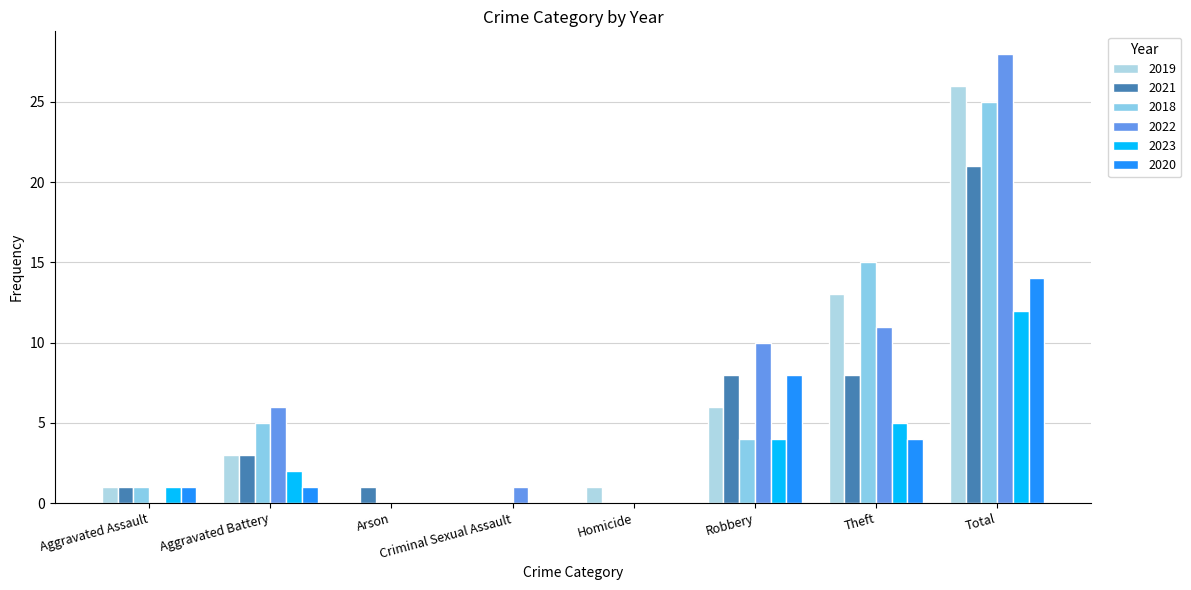

At how many categories does at least one series exceed 26?

1